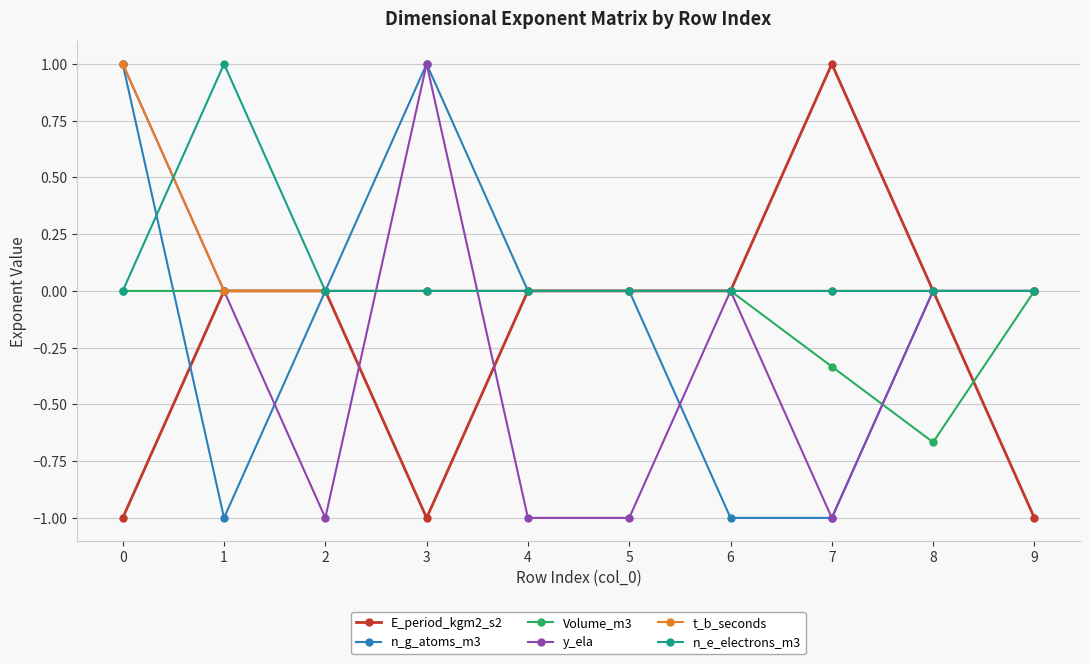

Is it true that t_b_seconds equals 0.3 at 3?

False